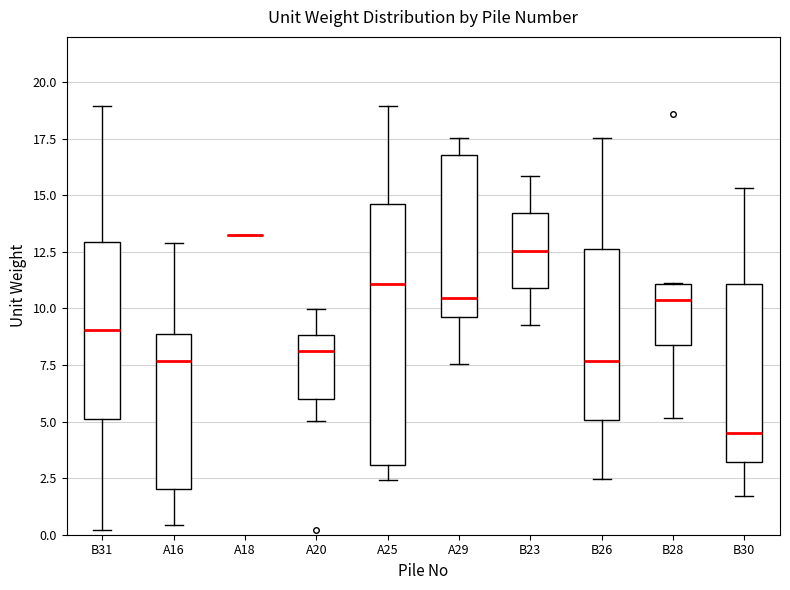

Where does the lower whisker of the box for B31 end on the y-axis? The values are not printed on the chart, so give them approximately, as read against the axis.

0.0